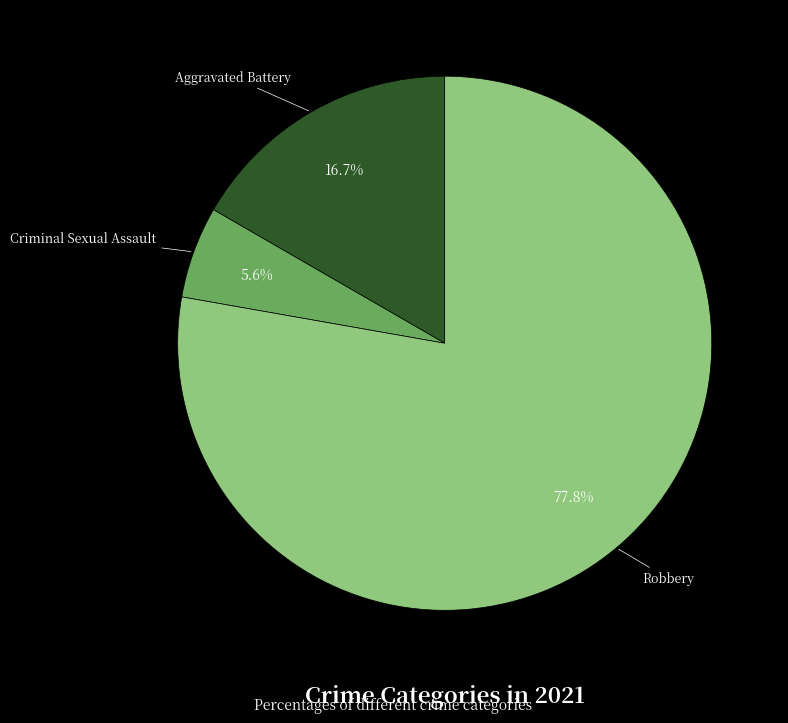

Which category accounts for the majority?

Robbery